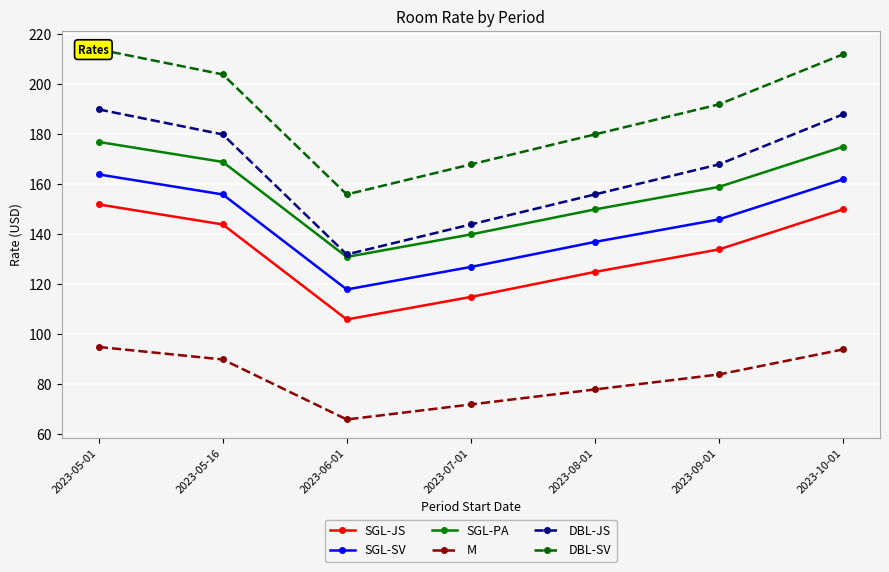

How many data points in SGL-JS are above 134?

3